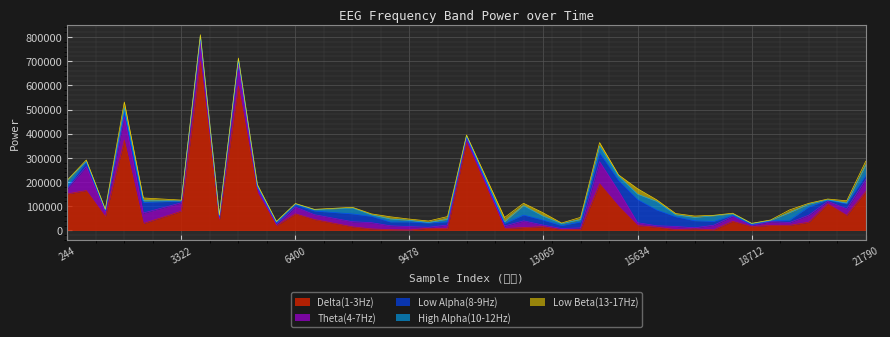

Is the value of High Alpha(10-12Hz) at 6400 greater than the value of Delta(1-3Hz) at 8965?

Yes